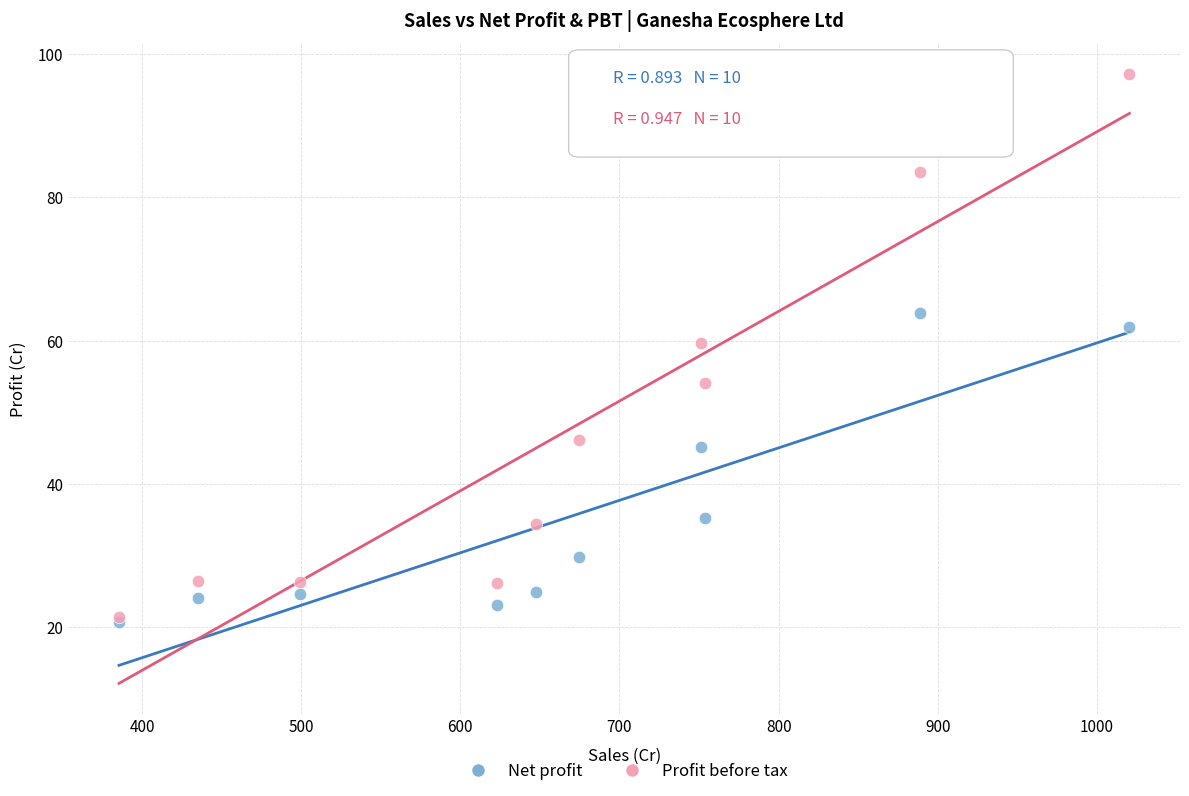

Across all series, what Y value is closest to 58?

59.6